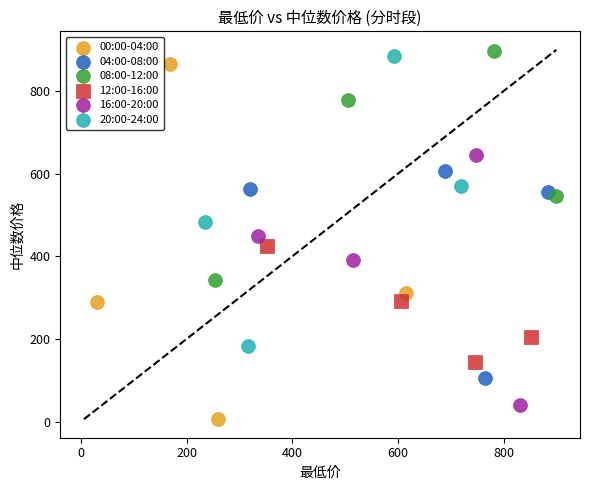

What are all the series names shown in the legend?

00:00-04:00, 04:00-08:00, 08:00-12:00, 12:00-16:00, 16:00-20:00, 20:00-24:00